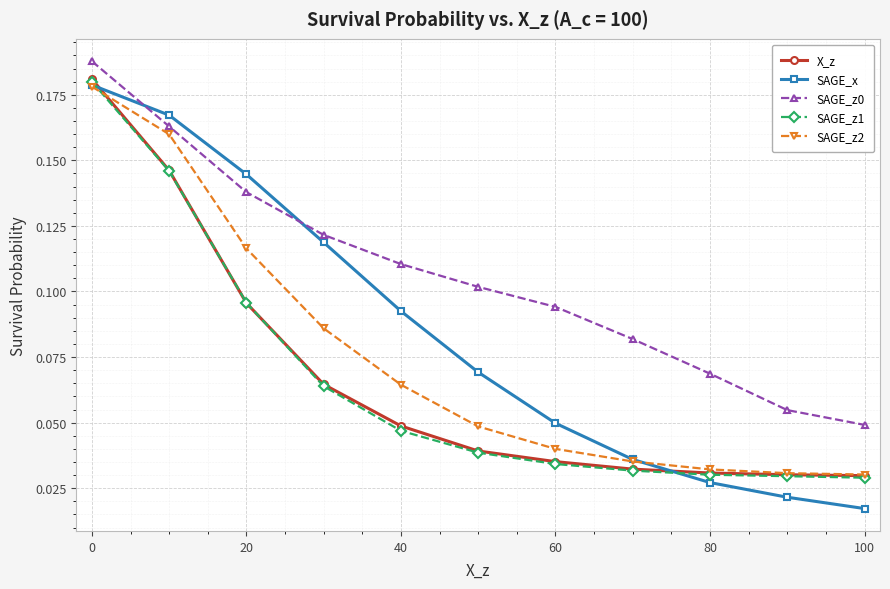

Which series has the largest range (max minus min)?

SAGE_x